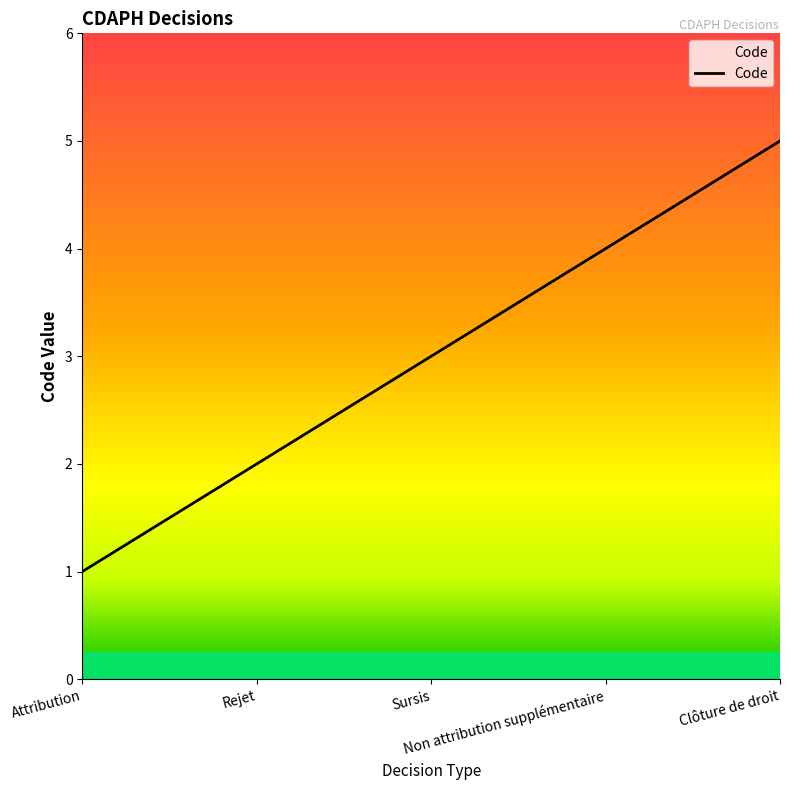

Approximately how many times larger is the value at Sursis compared to Rejet?

1.5